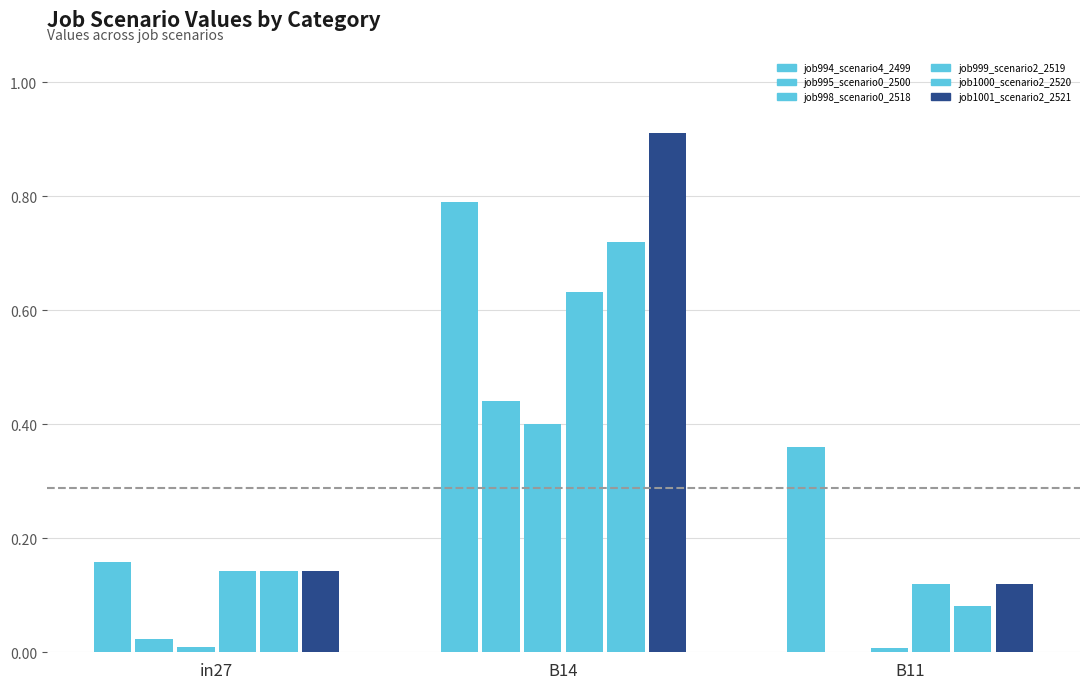

How many data points in job995_scenario0_2500 are above 0?

2